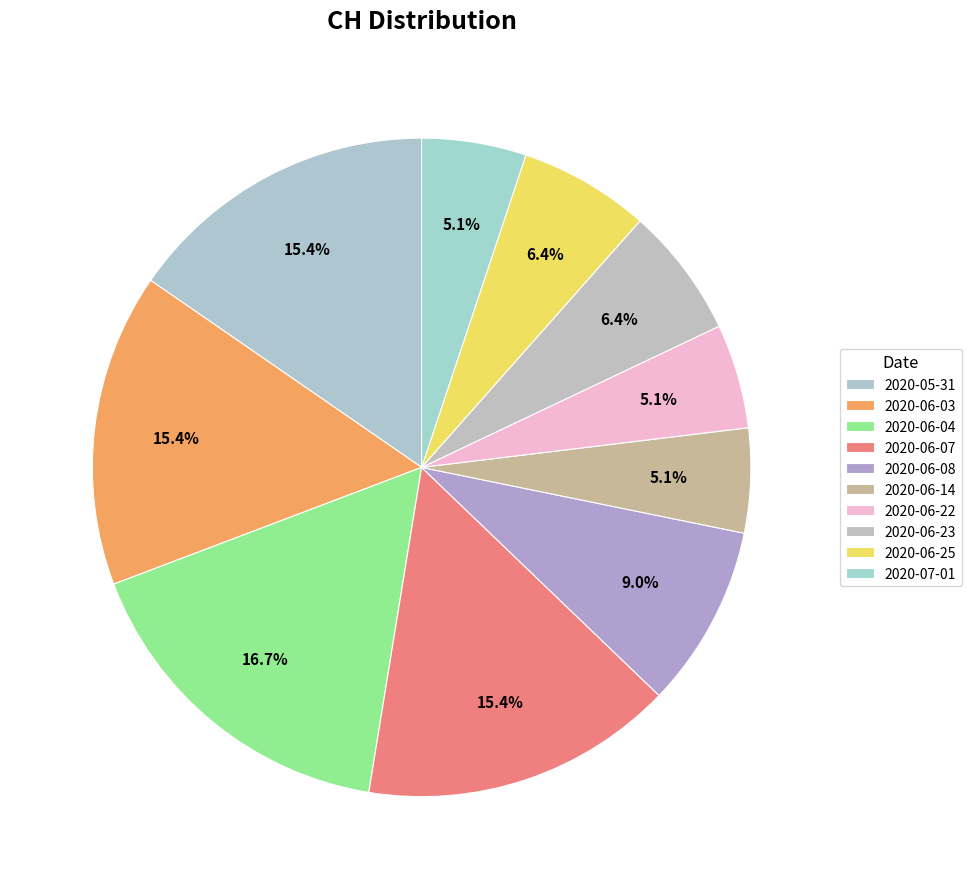

How many slices are in this pie chart?

10